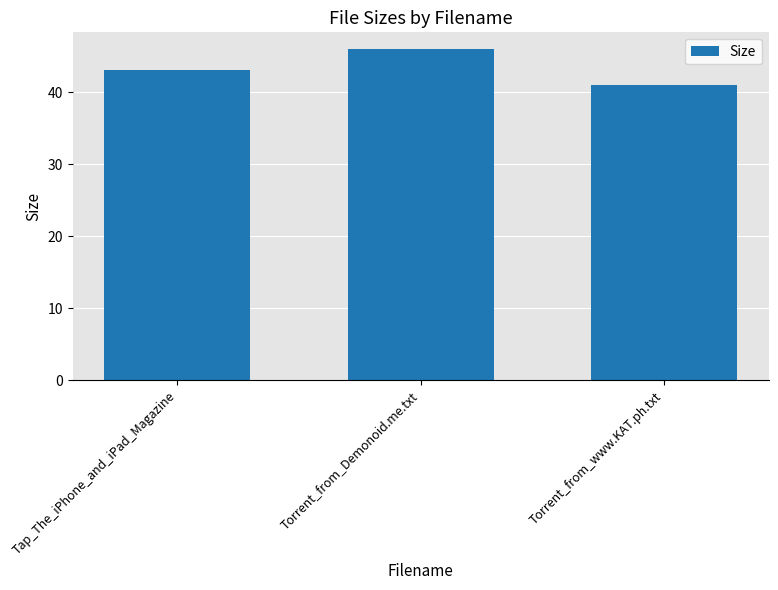

At which label does the data first exceed 43?

Tap_The_iPhone_and_iPad_Magazine